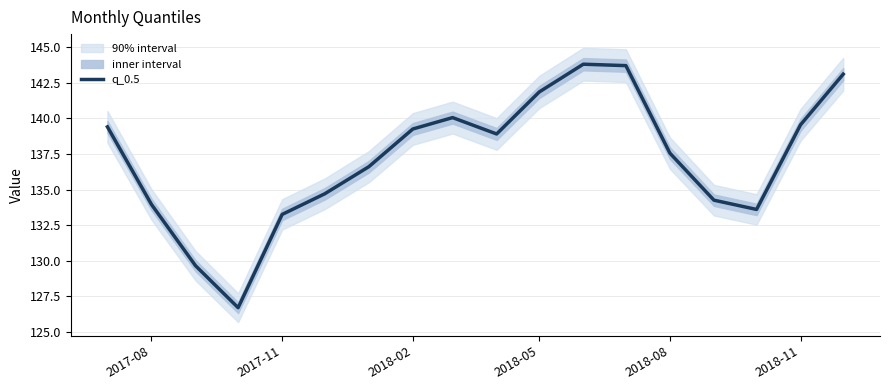

True or false: the data has more than 0 interior local peaks.

True